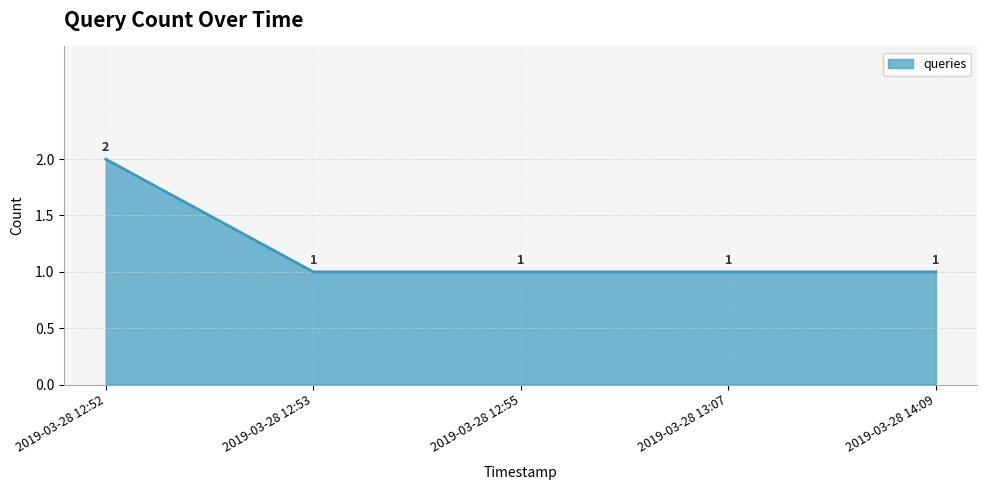

The chart shows a value of 2 at 2019-03-28 12:55. True or false?

False